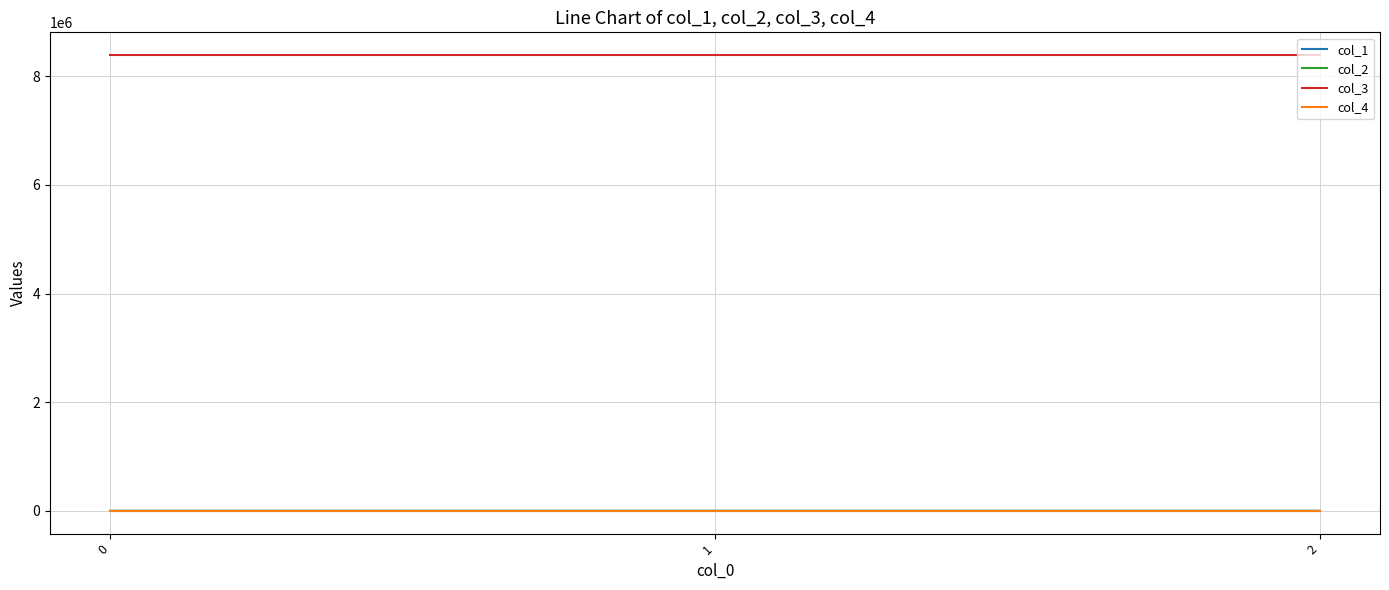

Which series has the largest total across all categories?

col_3